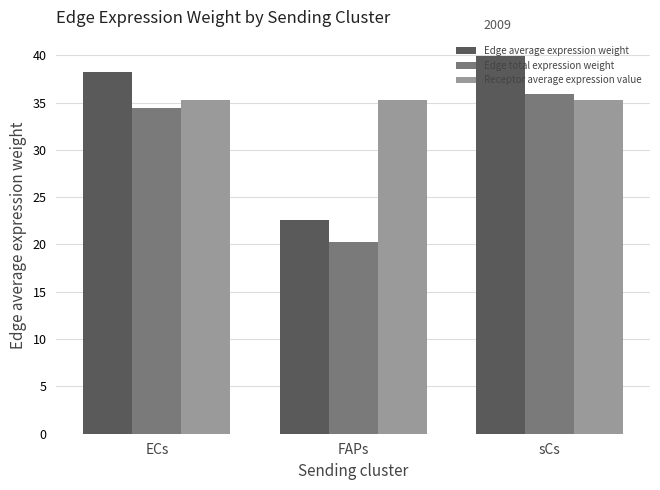

What is the label of the 3rd bar from the right?

ECs